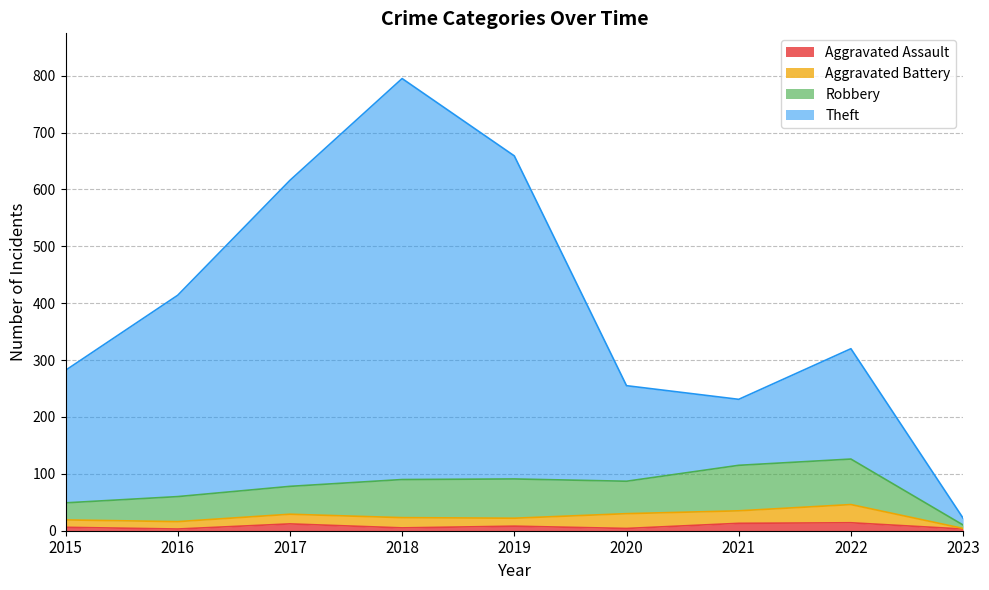

True or false: Robbery and Theft intersect in this chart.

False